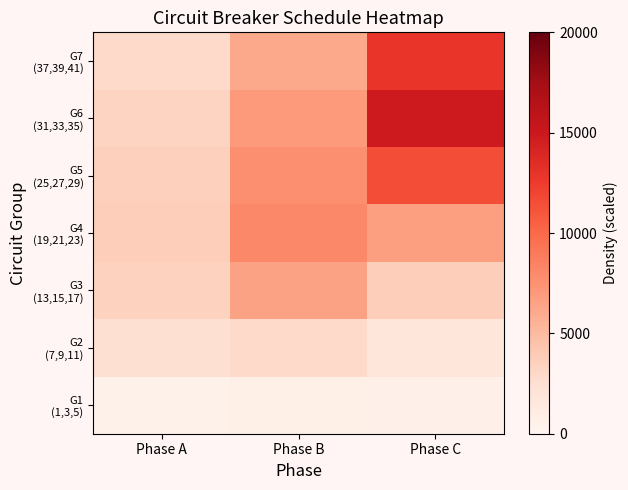

Between Phase A and Phase B, which is larger?

Phase B